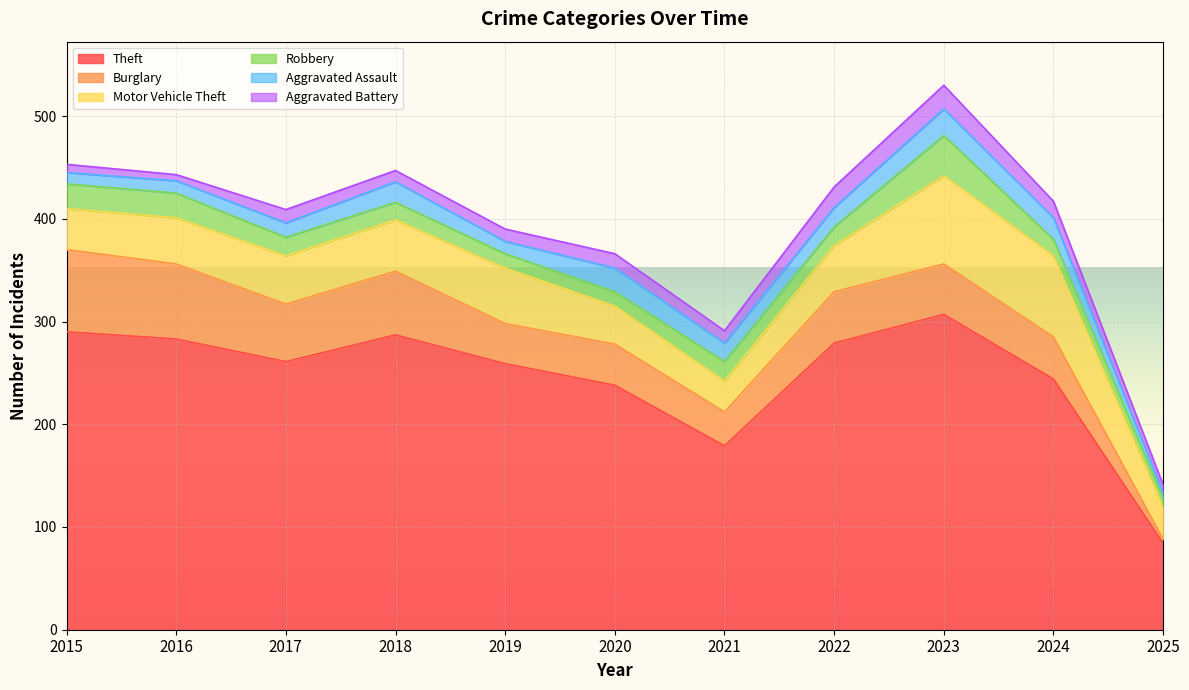

Reading left to right, extract all data points from this chart.

Theft: 290	283	261	287	259	238	179	279	307	244	84
Burglary: 80	73	56	62	39	40	33	50	49	41	4
Motor Vehicle Theft: 40	45	47	50	54	37	30	45	86	79	31
Robbery: 24	24	18	17	14	14	19	18	39	16	9
Aggravated Assault: 11	12	14	20	12	23	18	19	26	21	5
Aggravated Battery: 8	6	13	11	12	14	12	20	23	16	8